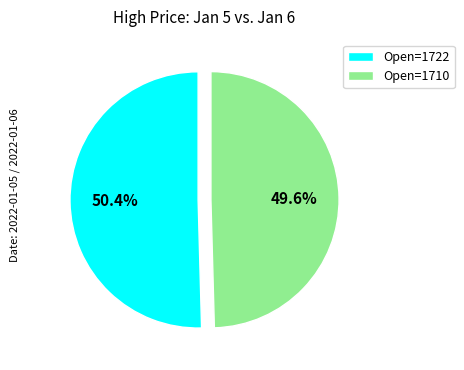

What is the largest slice in the pie chart?

Open=1722